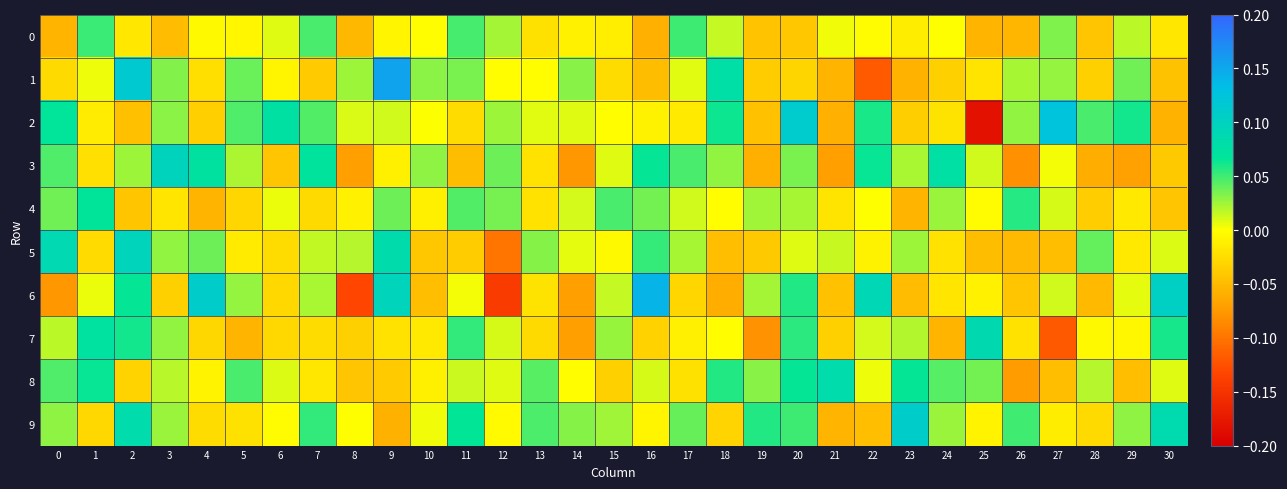

Between 18 and 1, which is larger?

1